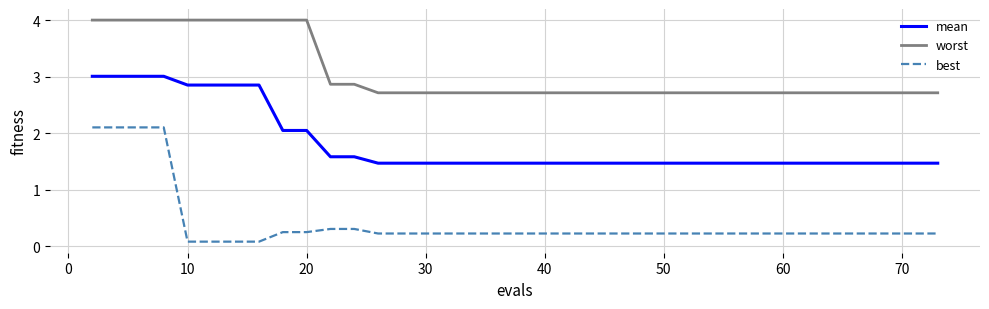

What is the difference between the maximum and minimum values in the worst series?

1.3